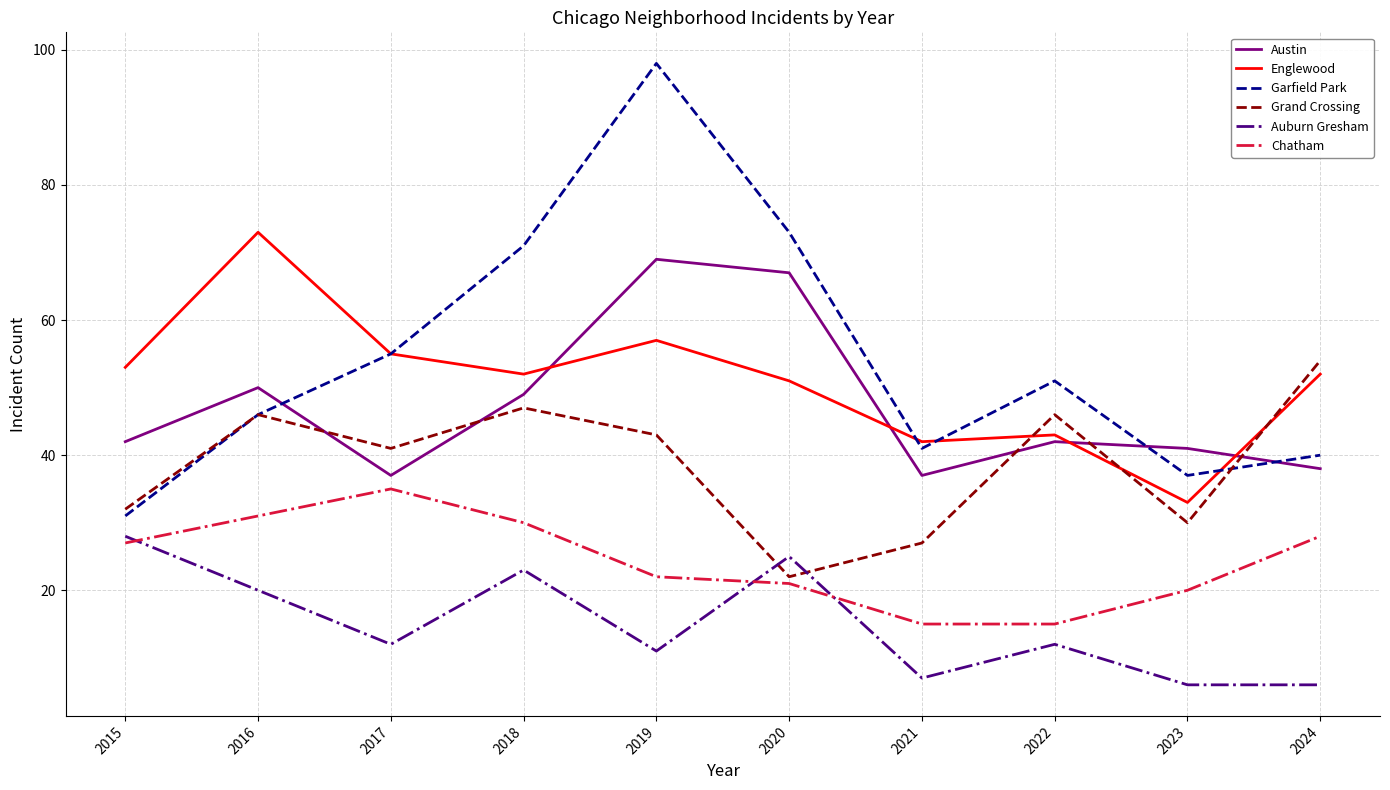

The Englewood series shows 51 at 2020. True or false?

True